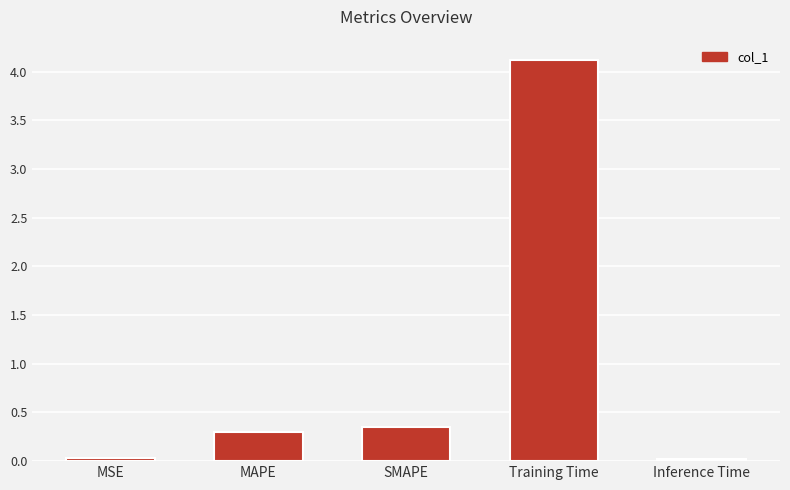

The value at MSE is 0.0. True or false?

True